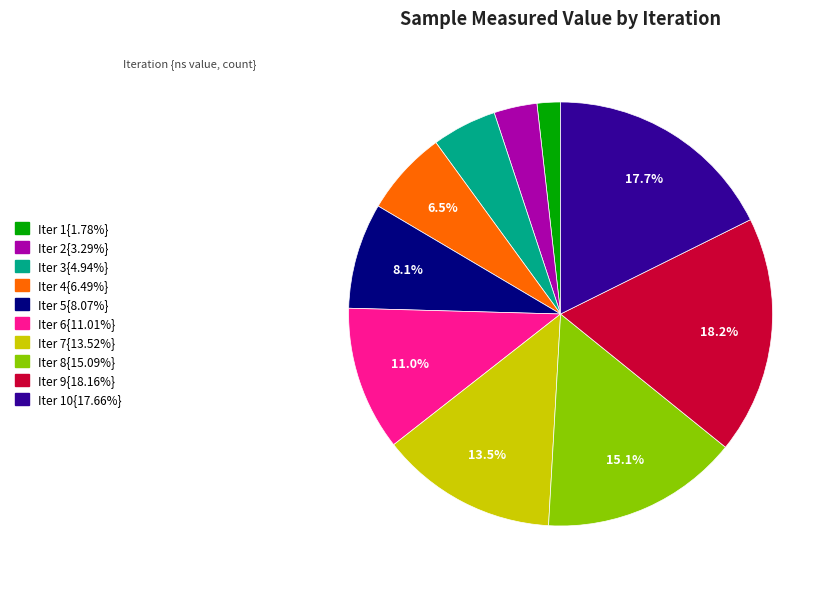

Is there any slice that represents more than half of the pie?

No